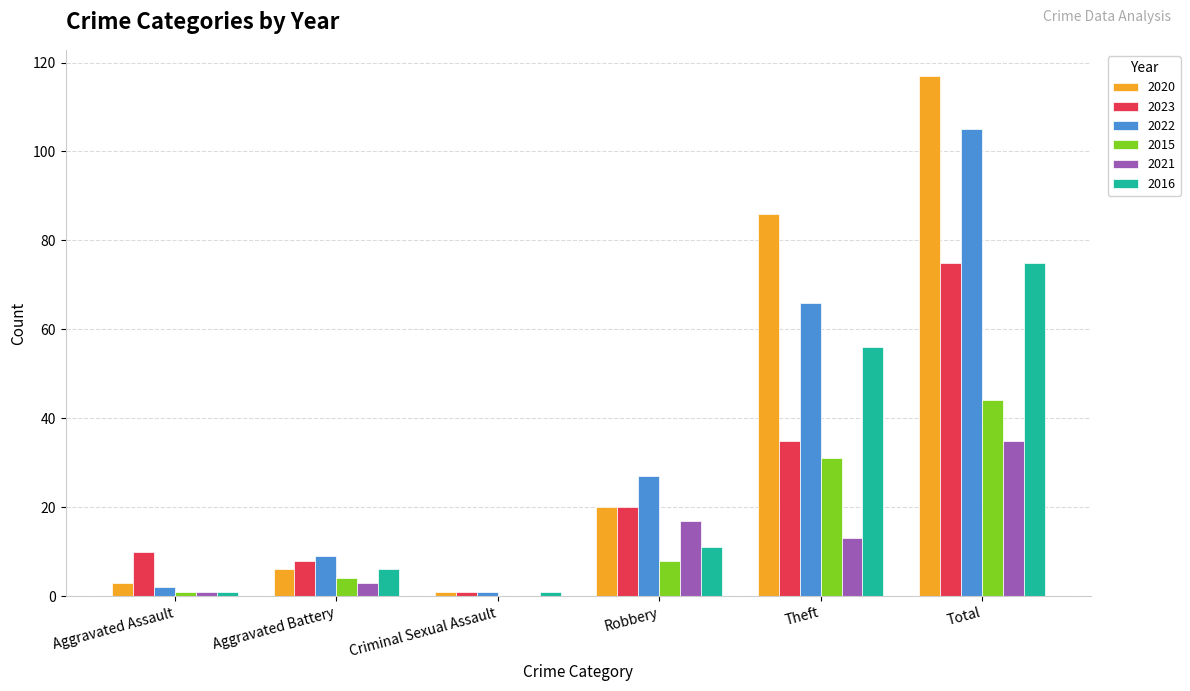

Is it true that 2023 equals 4 at Robbery?

False